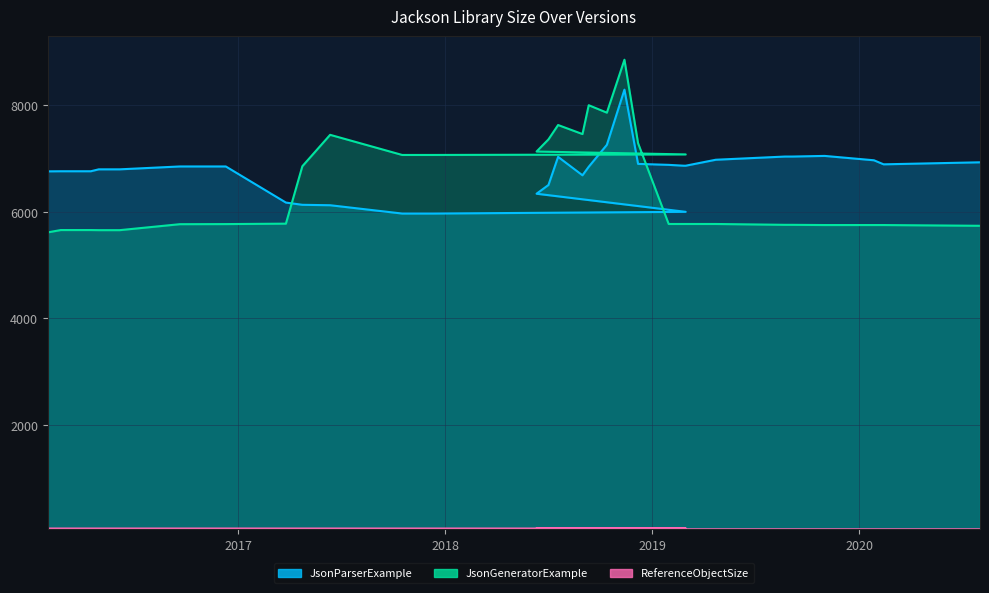

Reading left to right, what are all the values shown in this chart?

JsonParserExample: 6760	6762	6762	6798	6798	6798	6852	6852	6174	6132	6124	5968	5968	6000	6340	6504	7032	6686	6846	7258	8294	6900	6882	6866	6866	6978	7038	7038	7050	6968	6892	6930
JsonGeneratorExample: 5614	5658	5658	5656	5656	5656	5768	5770	5778	6856	7446	7068	7068	7078	7132	7360	7630	7460	8002	7862	8856	7290	5772	5772	5772	5772	5756	5756	5752	5752	5752	5738
ReferenceObjectSize: 54	54	54	54	54	54	54	54	54	54	54	54	54	54	54	54	54	50	60	55	55	40	40	40	40	40	40	40	40	40	40	40